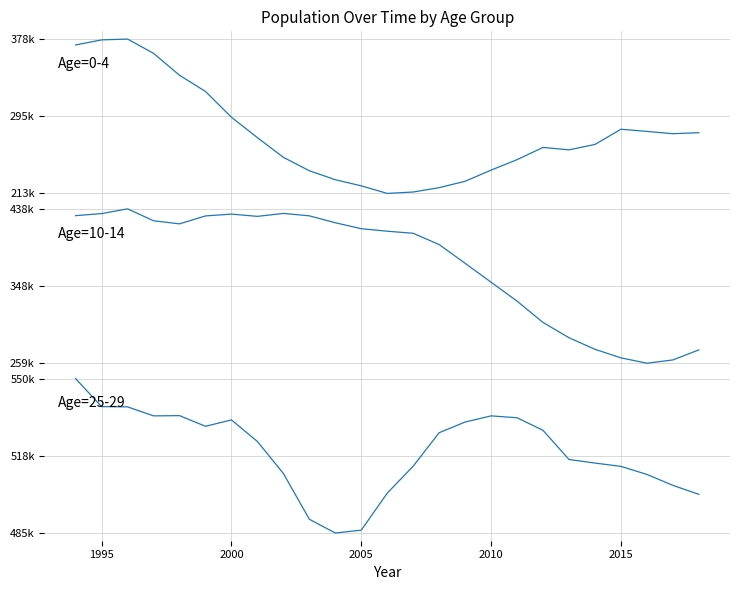

What is the minimum value shown in the chart?

213000